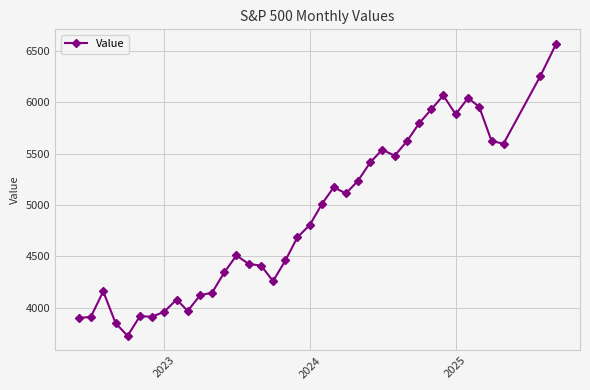

What is the smallest value displayed?

3726.1